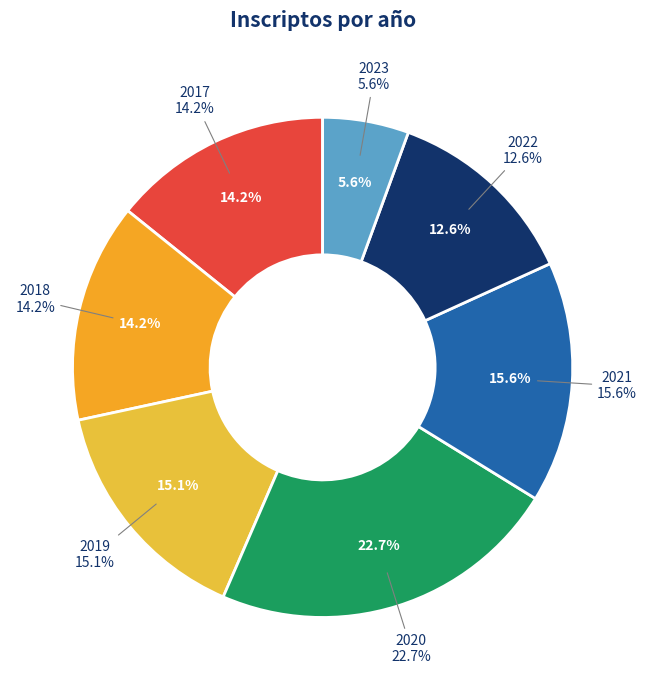

How many segments does this pie chart have?

7